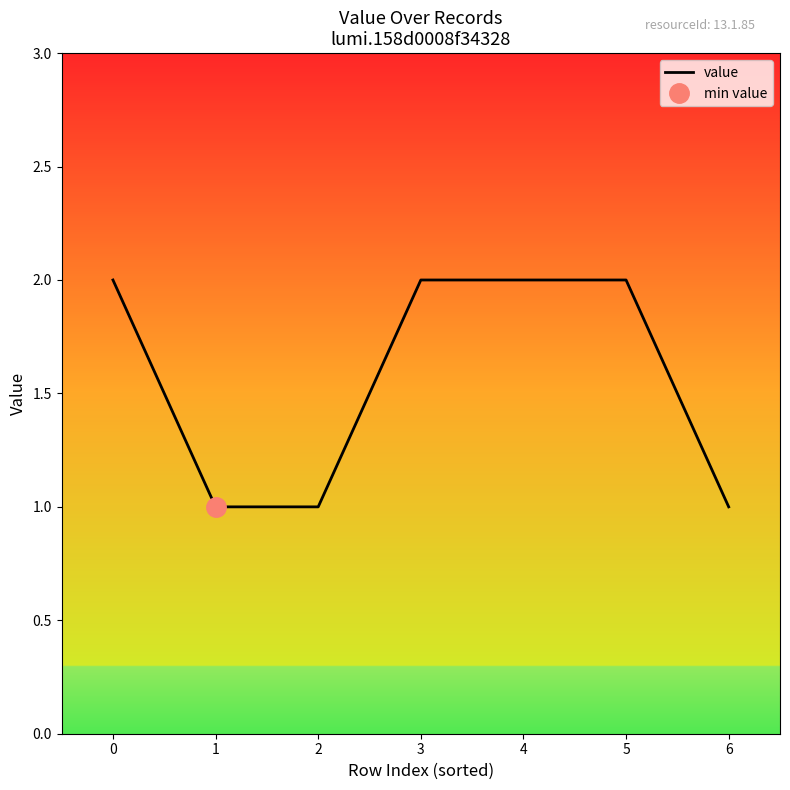

Reading left to right, extract all data points from this chart.

0=2	1=1	2=1	3=2	4=2	5=2	6=1